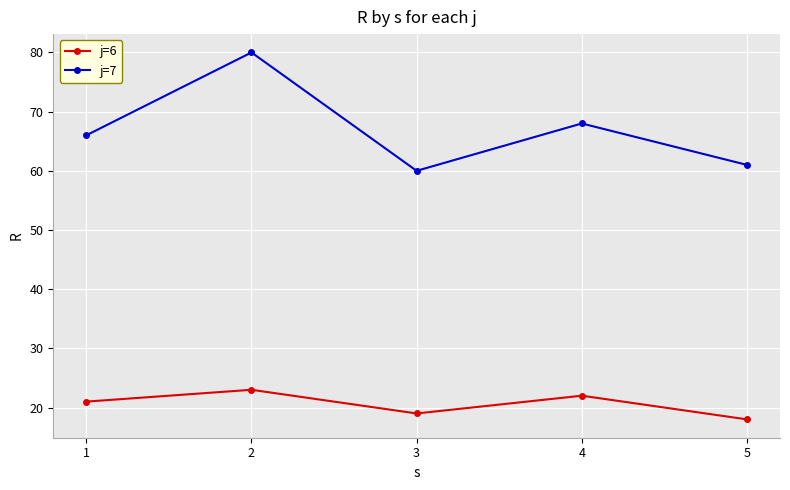

In j=6, how many points are lower than both neighbors (excluding endpoints)?

1